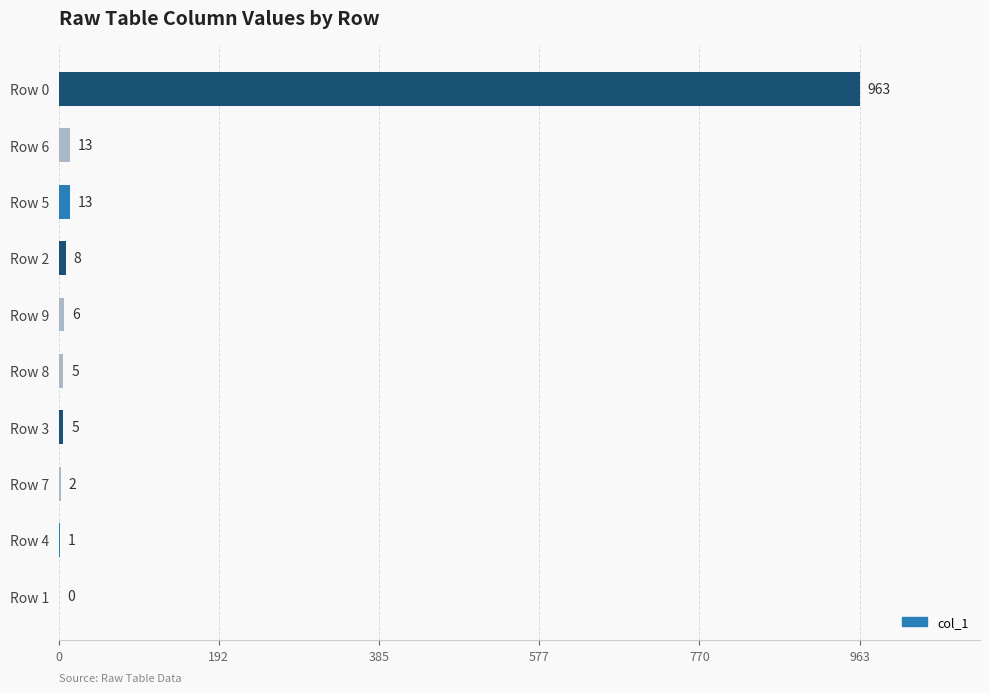

Reading bottom to top, what are all the values shown in this chart?

Row 1=0	Row 4=1	Row 7=2	Row 3=5	Row 8=5	Row 9=6	Row 2=8	Row 5=13	Row 6=13	Row 0=963